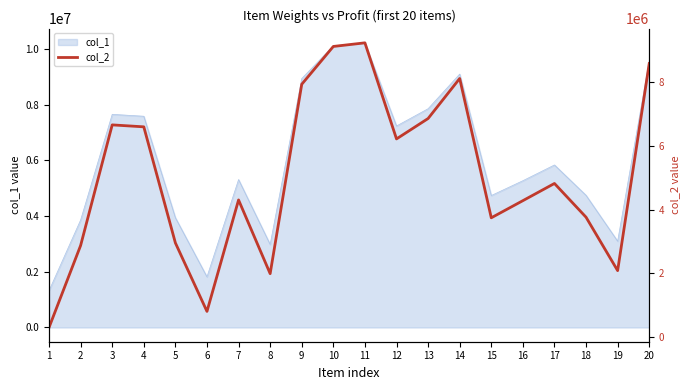

Which category has the highest value across all series?

11